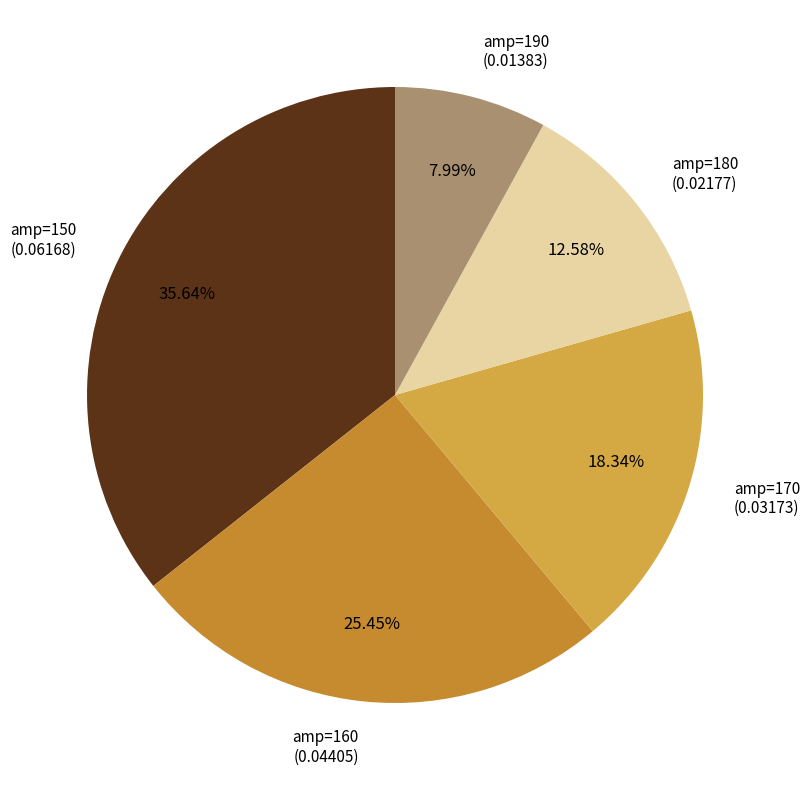

How many segments does this pie chart have?

5